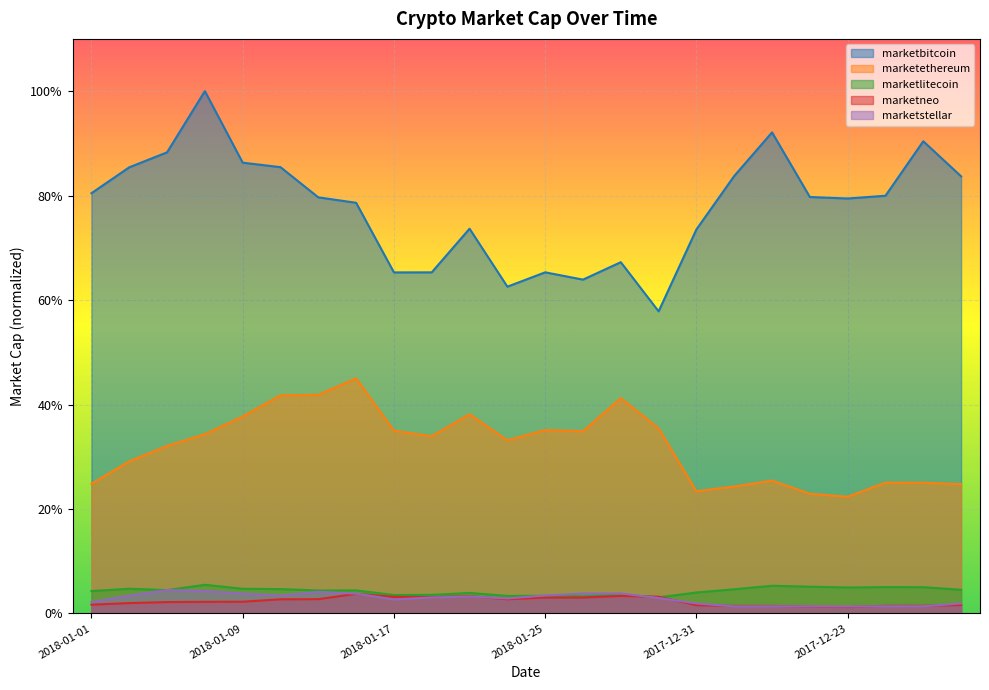

At 2017-12-26, list the series in order from smallest to largest.

marketstellar, marketneo, marketlitecoin, marketethereum, marketbitcoin